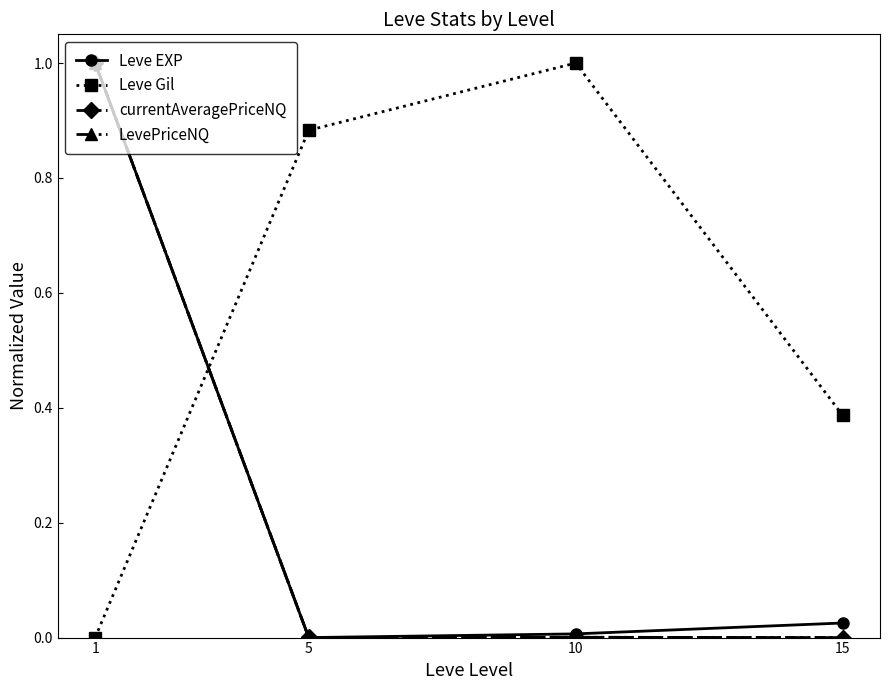

Where is the first local maximum for Leve Gil?

10